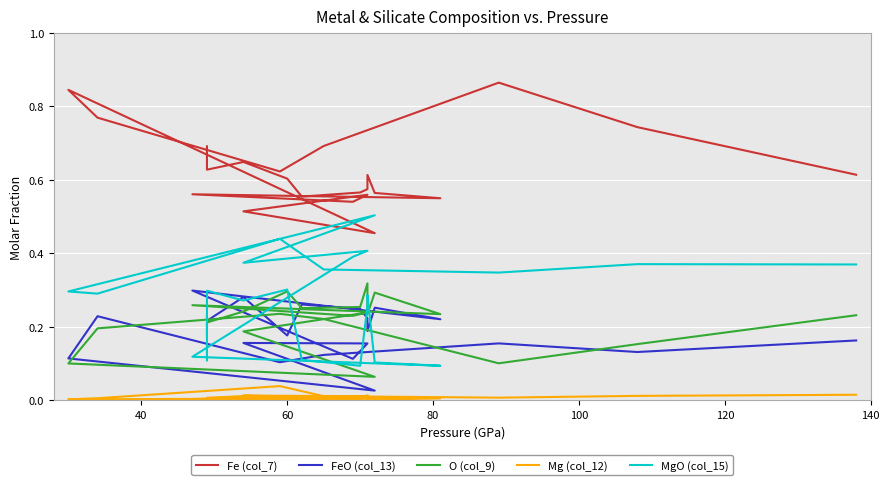

Is it true that FeO (col_13) equals 0.0 at 17?

False